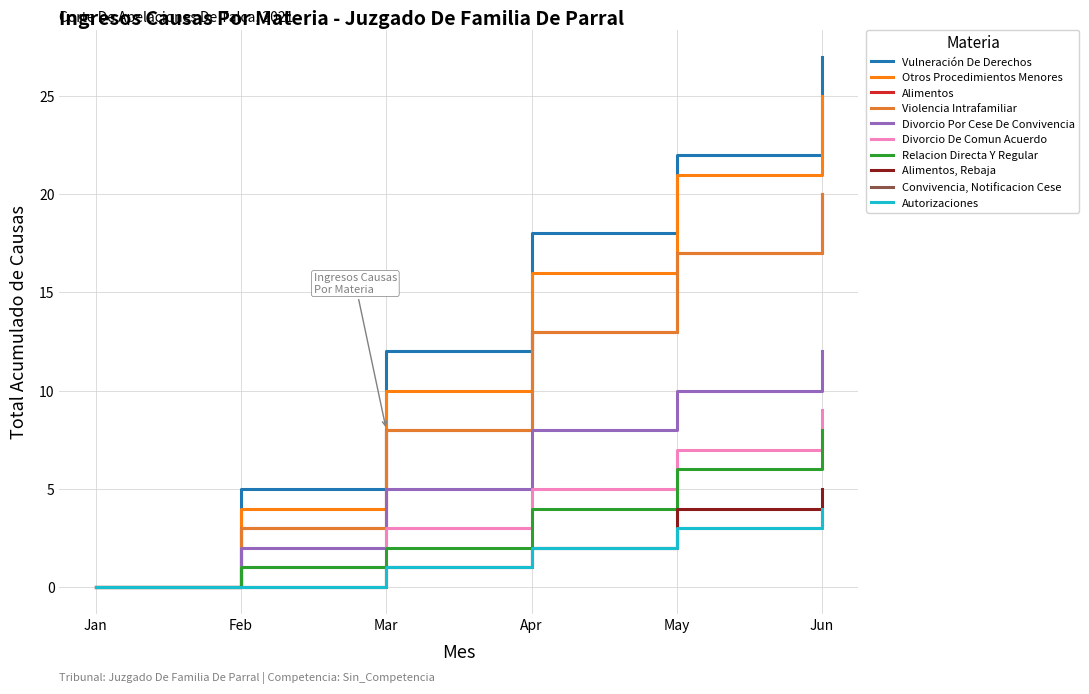

Is this an area chart (filled region under the line)?

No